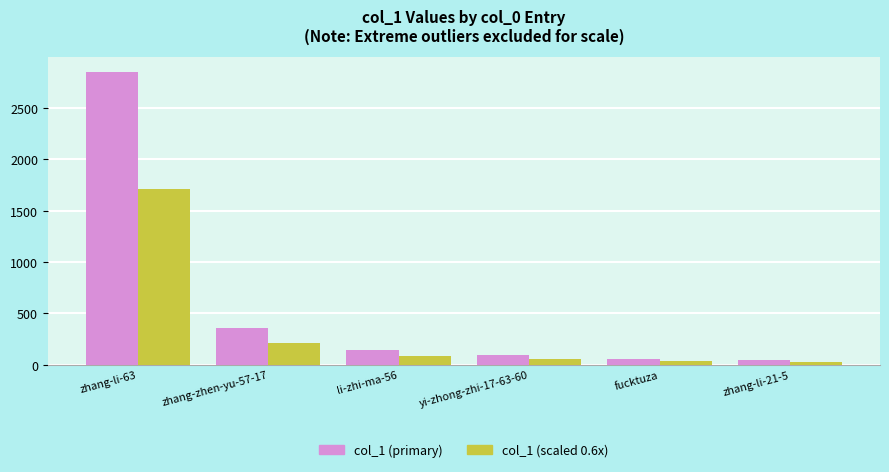

What is the total value across all series at fucktuza?

97